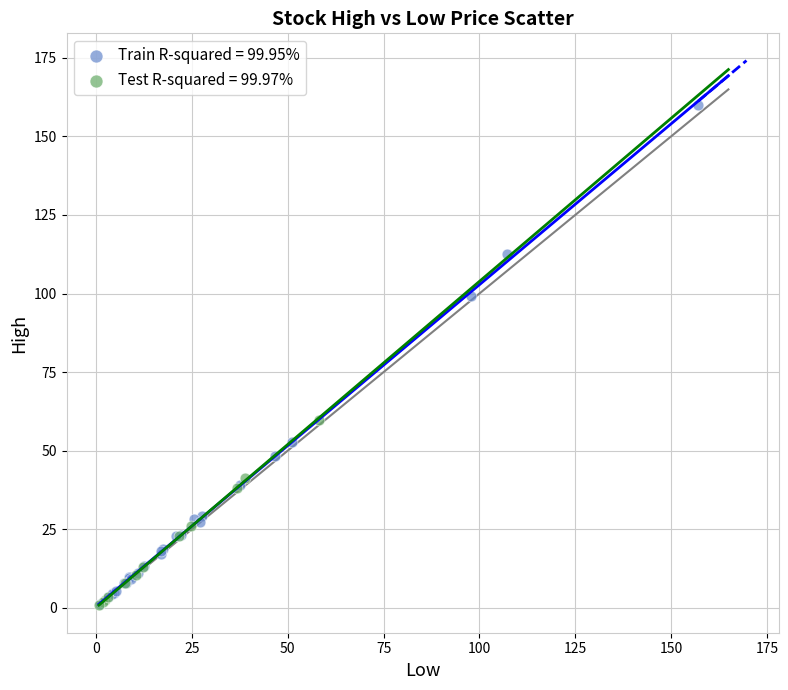

What are all the series names shown in the legend?

Train R-squared = 99.95%, Test R-squared = 99.97%